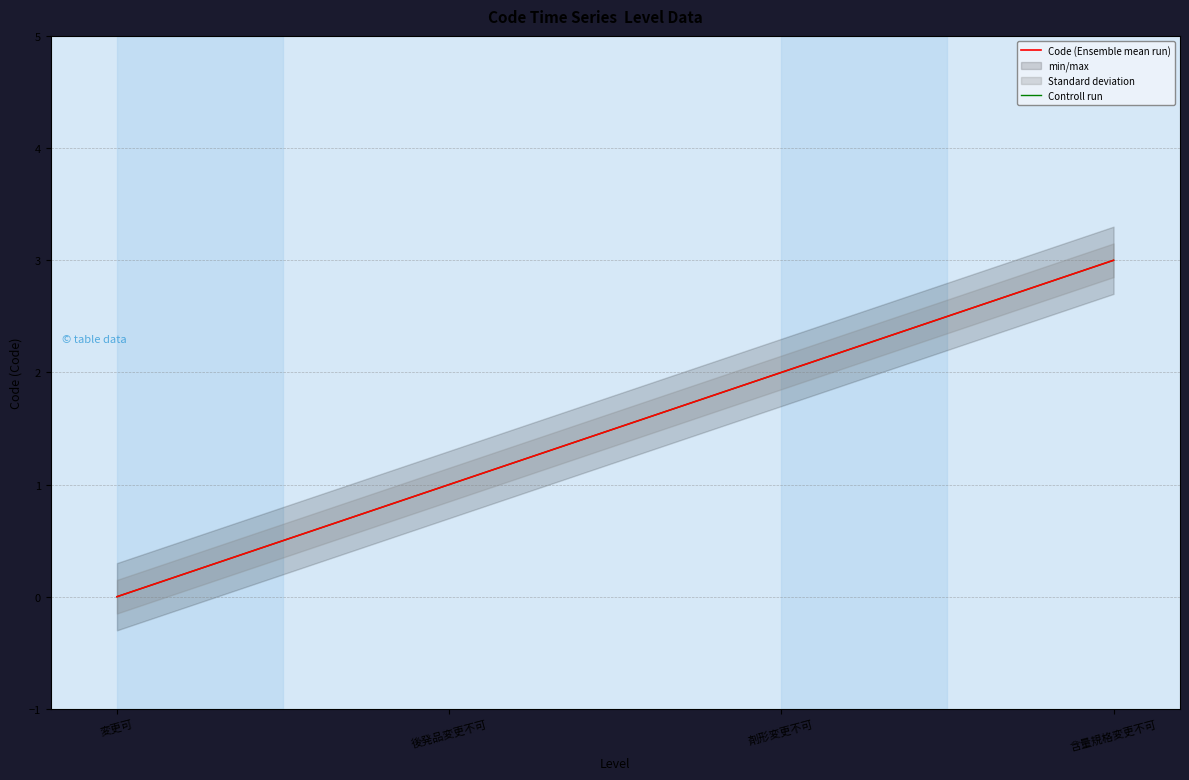

How many lines are shown in the chart?

2